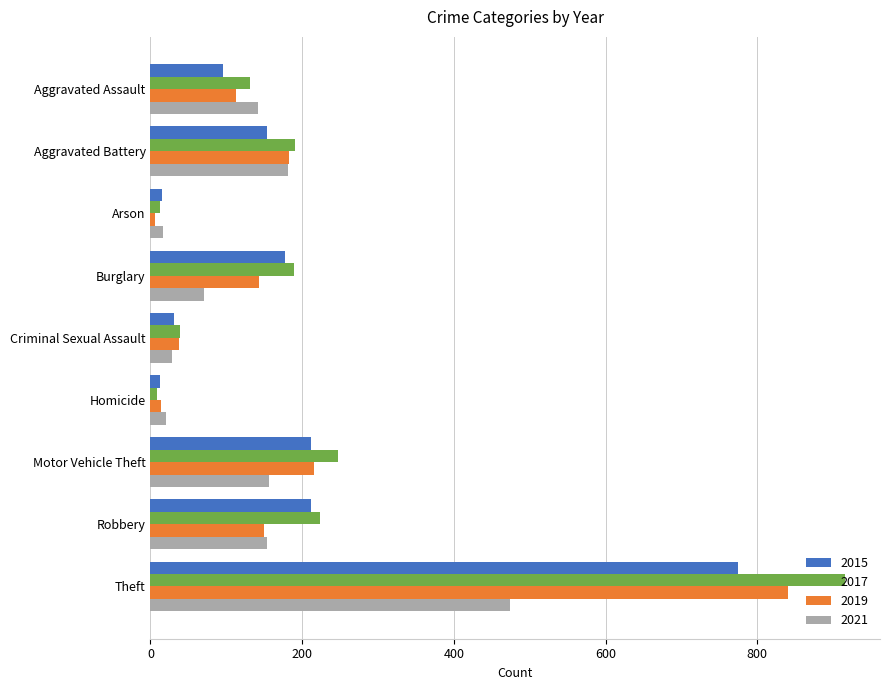

What is the difference between the highest and lowest values at Aggravated Assault?

47